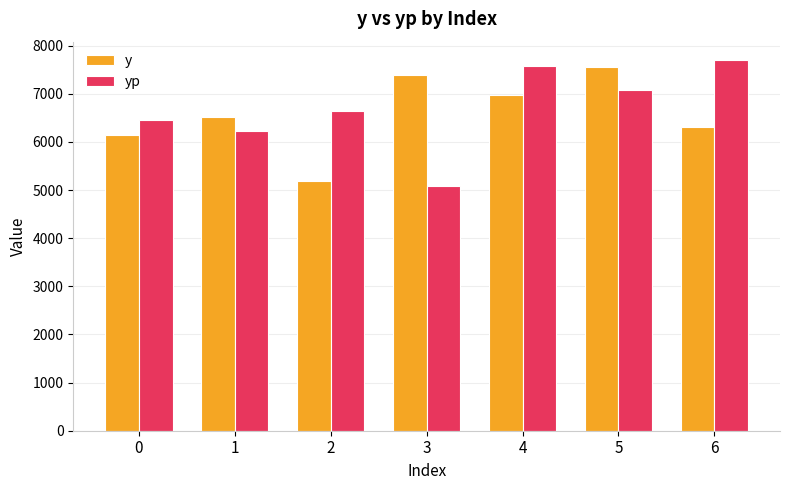

The value of yp at 3 is 5089.2. True or false?

True